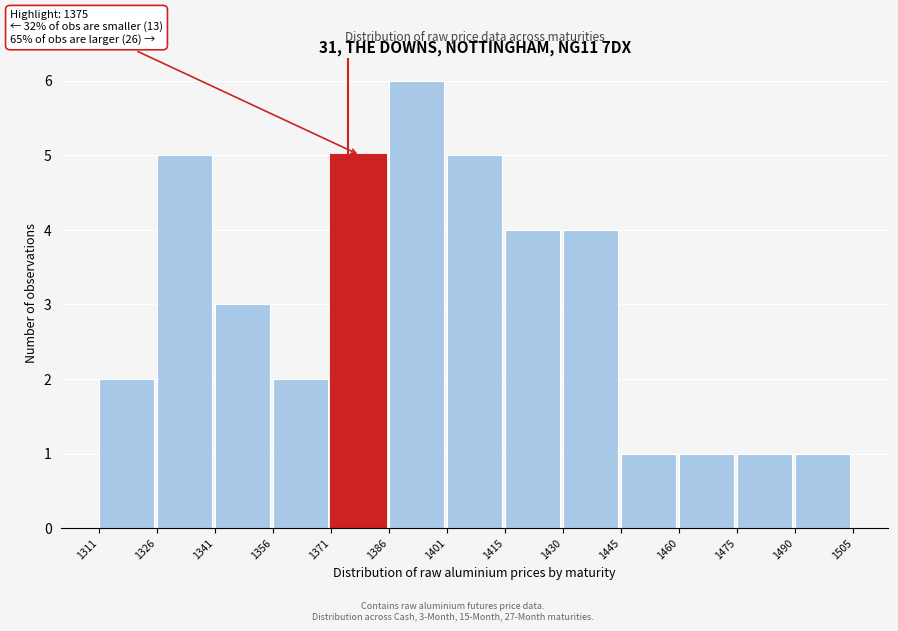

Over which range of the x-axis is the bar tallest?

1386 to 1401